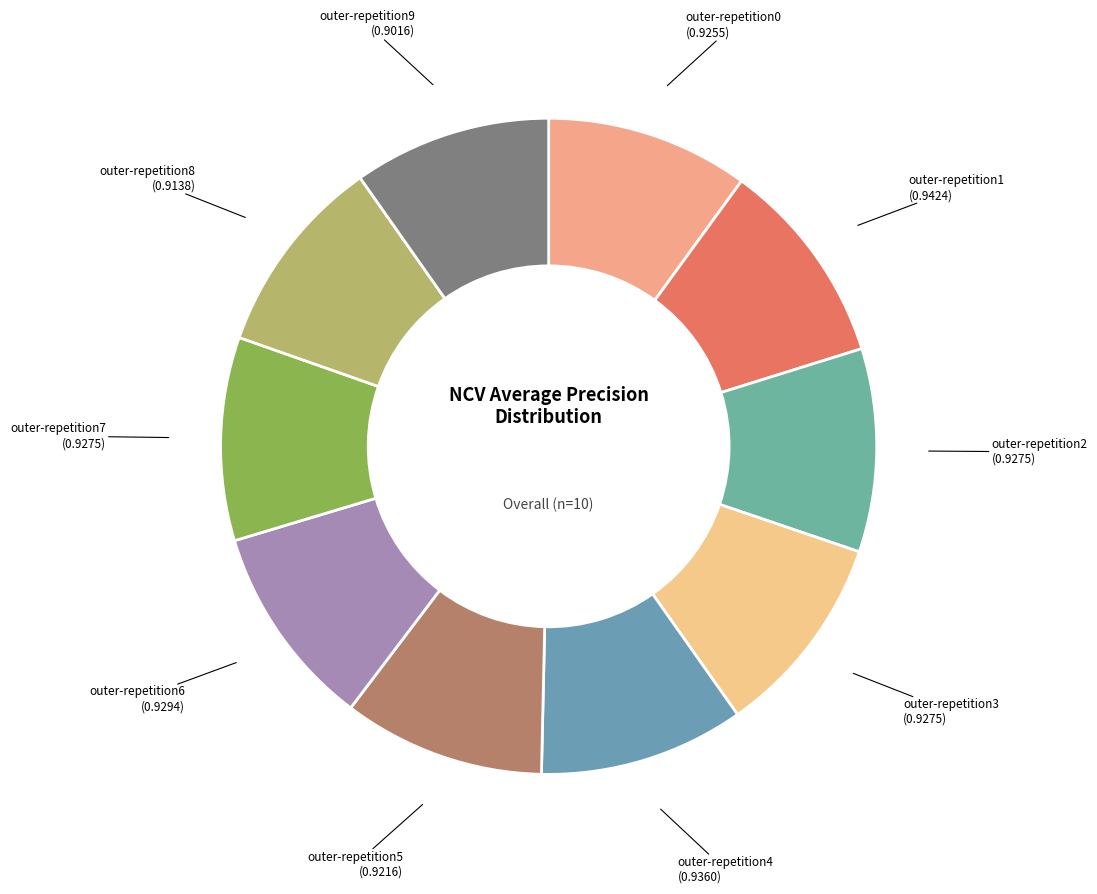

How many slices are in this pie chart?

10